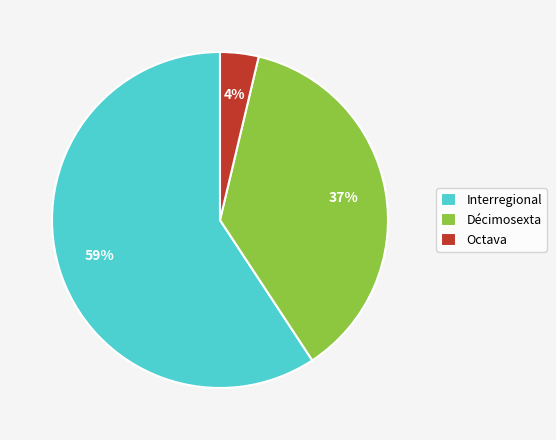

Does Octava account for over 50% of the chart?

No